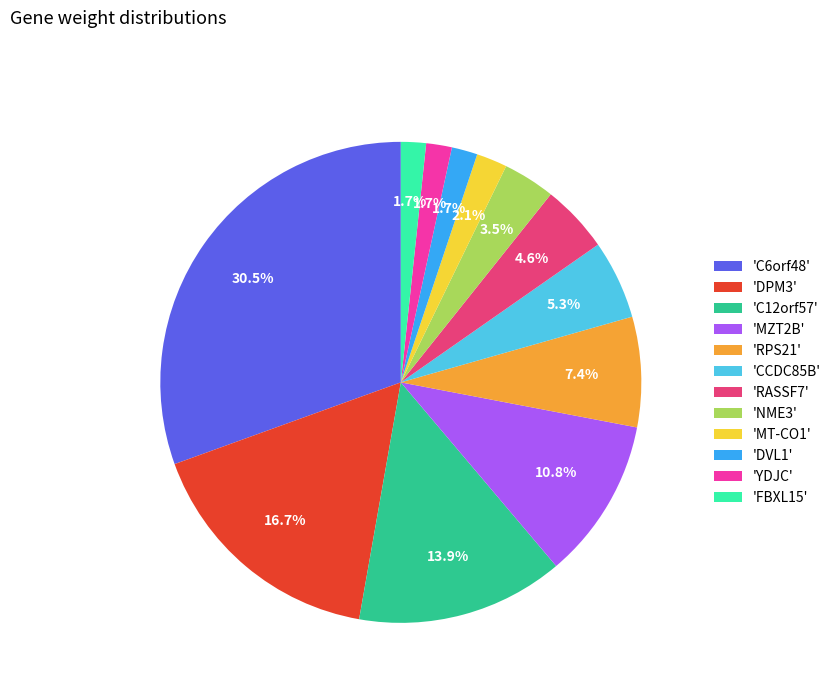

Combined, do 'DPM3' and 'FBXL15' account for over 50%?

No